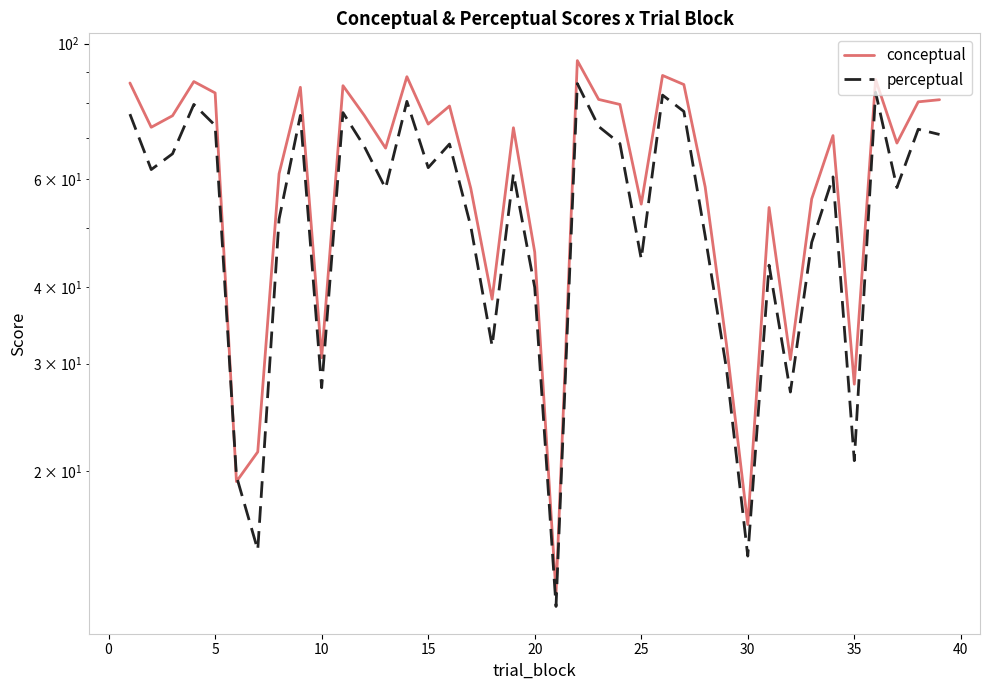

Does the chart have visible grid lines?

No